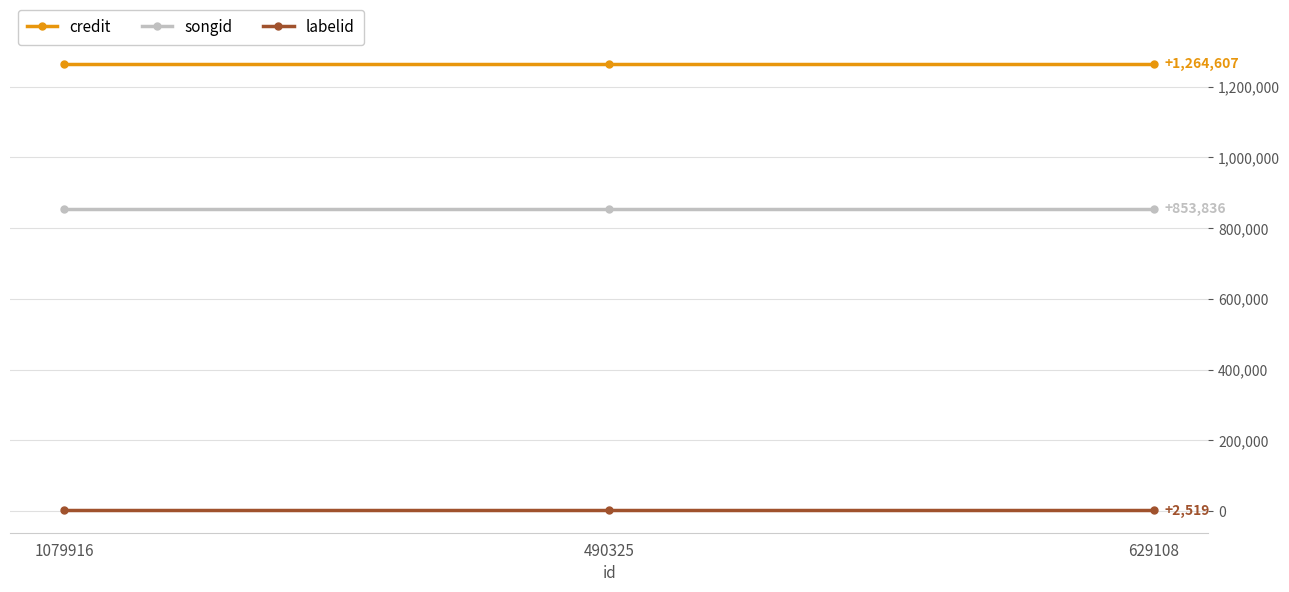

Is it true that songid equals 1412372 at 490325?

False